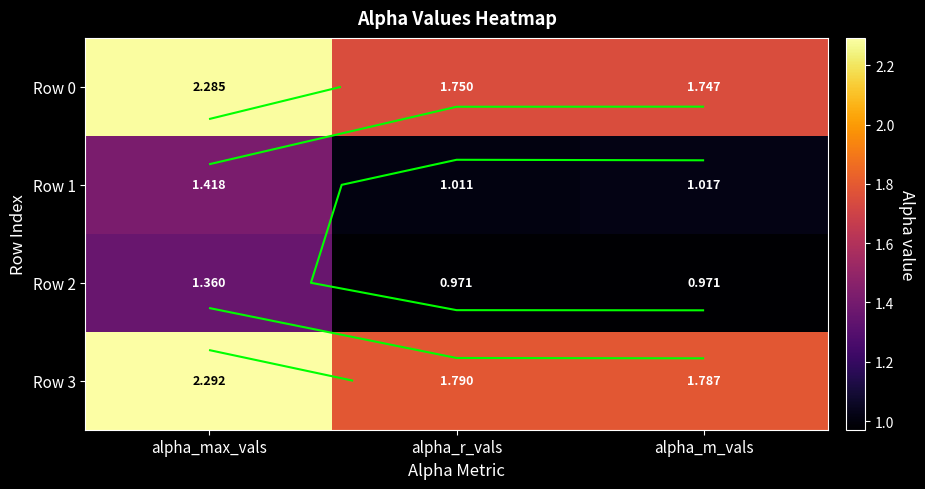

What is the maximum value for Row 1?

1.4